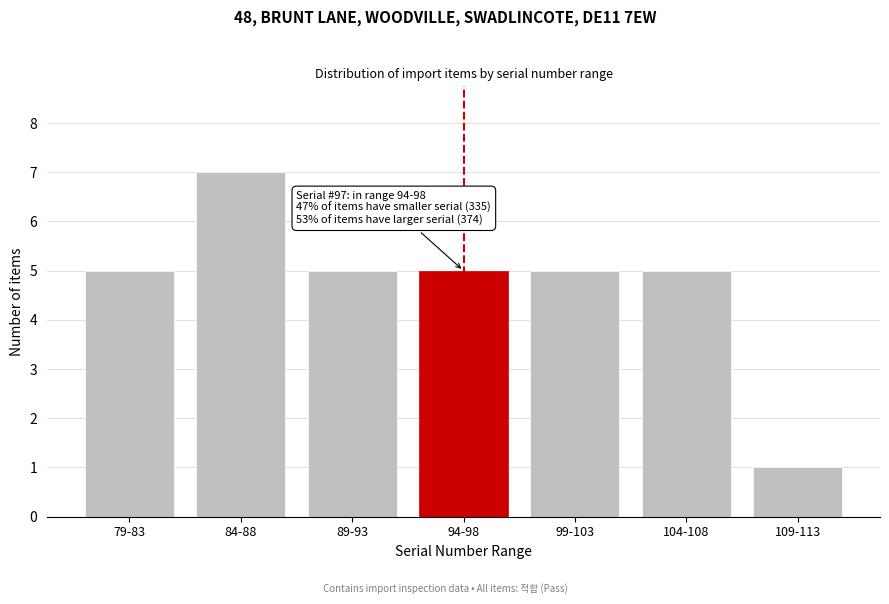

Reading left to right, what are all the values shown in this chart?

79-83=5	84-88=7	89-93=5	94-98=5	99-103=5	104-108=5	109-113=1